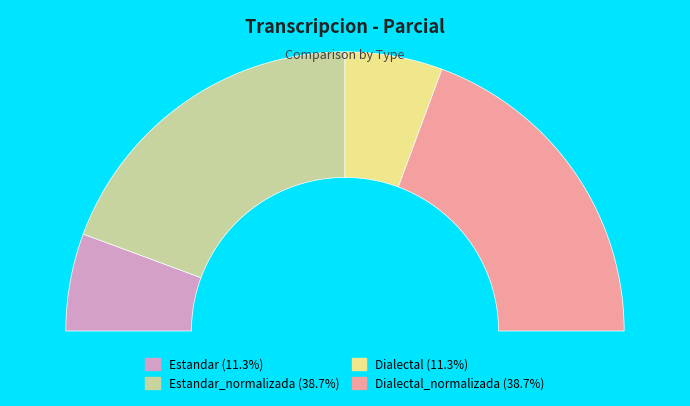

Between Dialectal_normalizada and Dialectal, which is larger?

Dialectal_normalizada